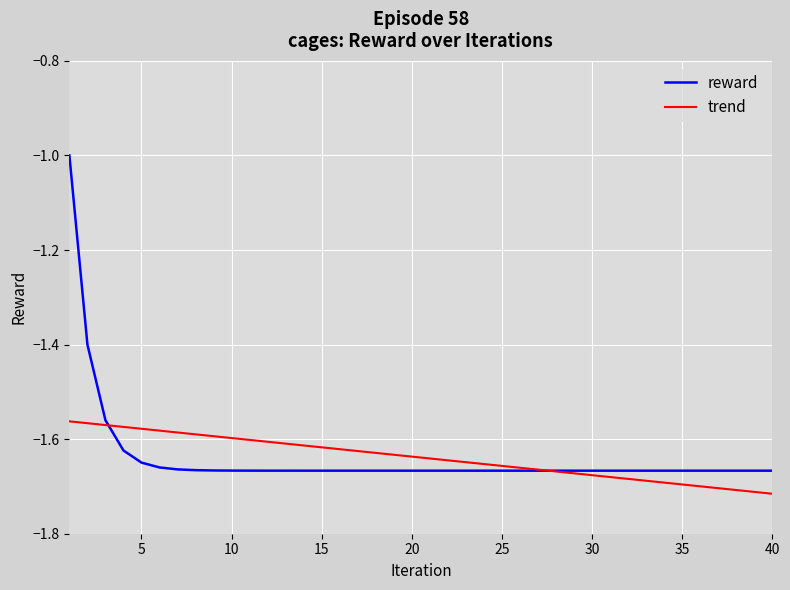

Which series has the widest spread of values?

reward